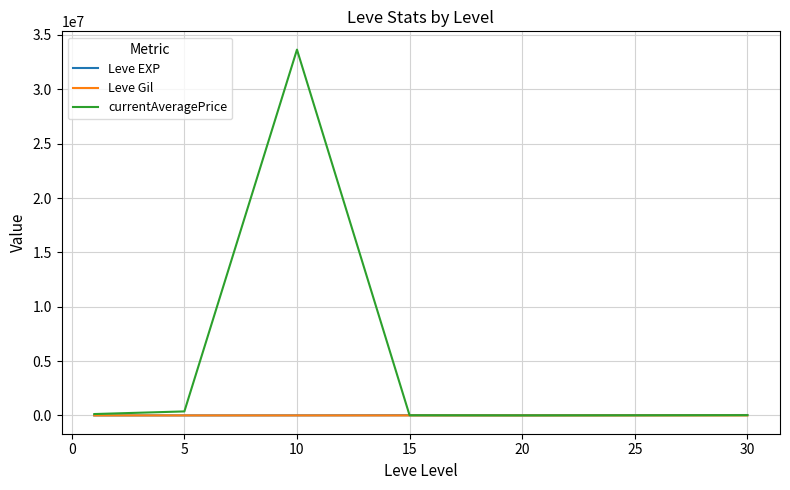

Which series has the widest spread of values?

currentAveragePrice